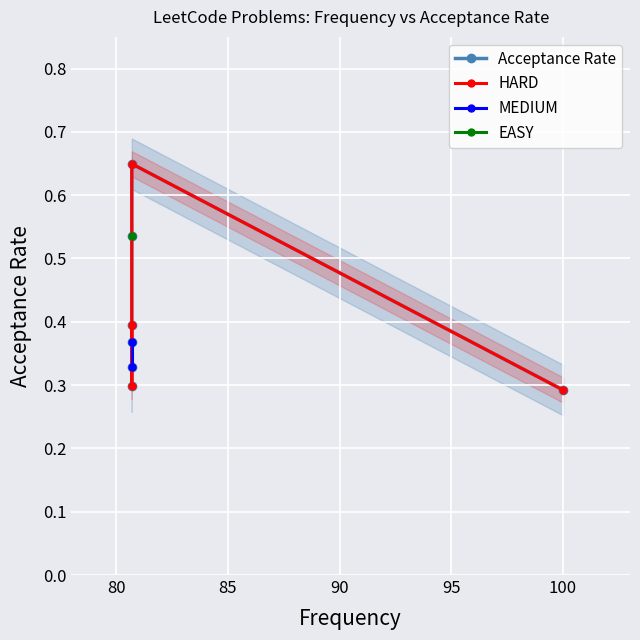

Count the values in the range 0 to 1.

7